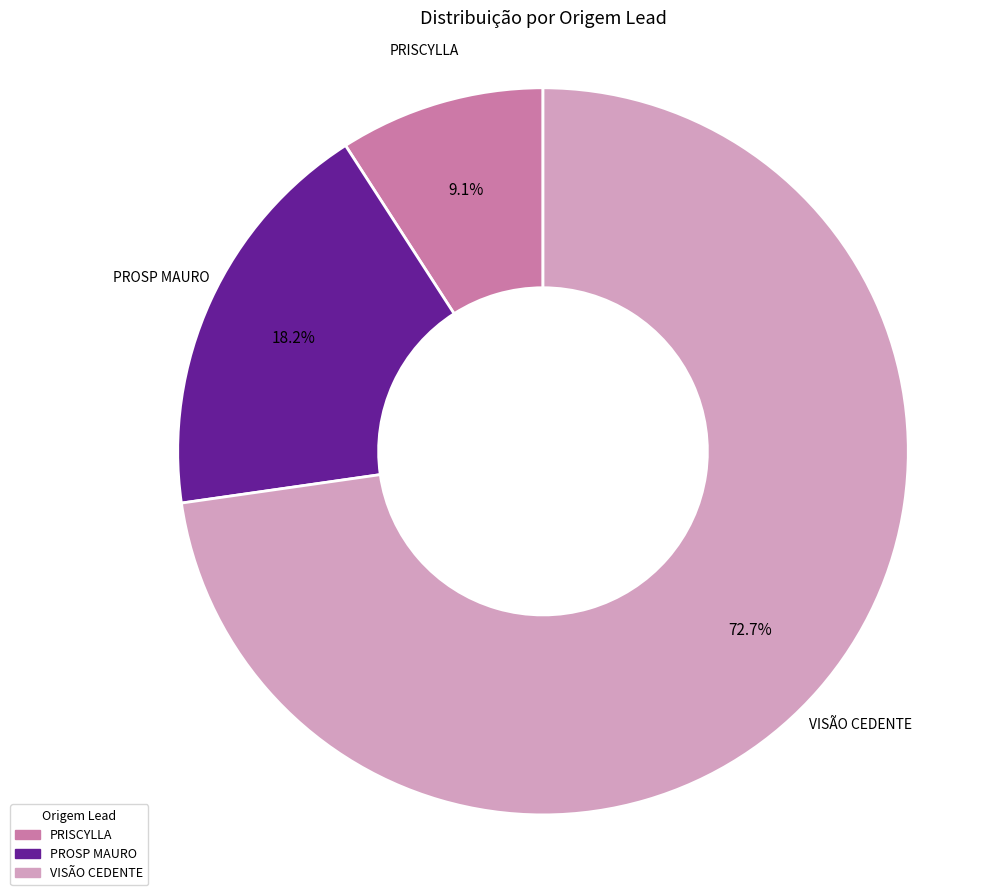

Is there any slice that represents more than half of the pie?

Yes